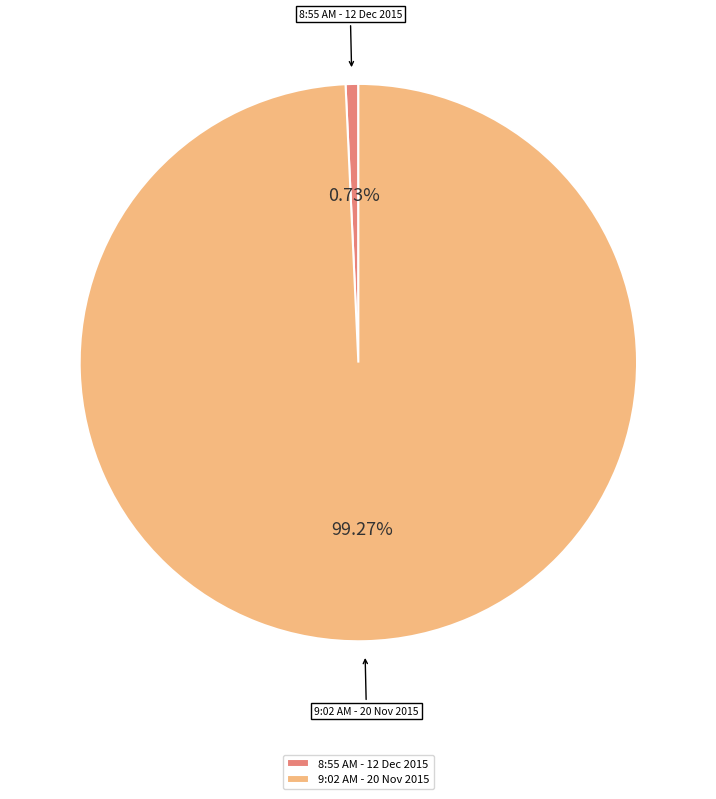

Which slice represents more than half of the pie?

9:02 AM - 20 Nov 2015